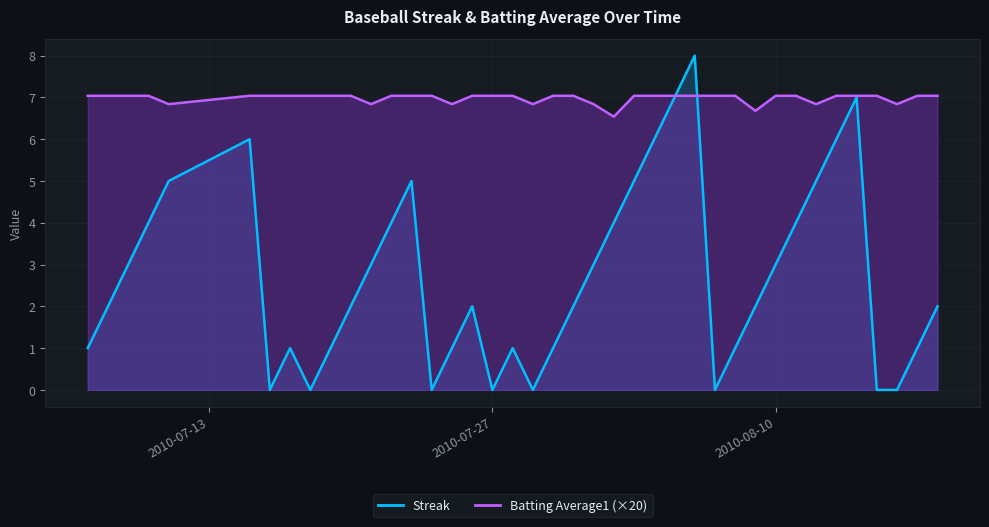

Reading right to left, list all the values displayed in this chart.

Streak: 2010-08-18=2.0	2010-08-17=1.0	2010-08-16=0.0	2010-08-15=0.0	2010-08-14=7.0	2010-08-13=6.0	2010-08-12=5.0	2010-08-11=4.0	2010-08-10=3.0	2010-08-09=2.0	2010-08-08=1.0	2010-08-07=0.0	2010-08-06=8.0	2010-08-05=7.0	2010-08-04=6.0	2010-08-03=5.0	2010-08-02=4.0	2010-08-01=3.0	2010-07-31=2.0	2010-07-30=1.0	2010-07-29=0.0	2010-07-28=1.0	2010-07-27=0.0	2010-07-26=2.0	2010-07-25=1.0	2010-07-24=0.0	2010-07-23=5.0	2010-07-22=4.0	2010-07-21=3.0	2010-07-20=2.0	2010-07-19=1.0	2010-07-18=0.0	2010-07-17=1.0	2010-07-16=0.0	2010-07-15=6.0	2010-07-11=5.0	2010-07-10=4.0	2010-07-09=3.0	2010-07-08=2.0	2010-07-07=1.0
Batting Average1: 2010-08-18=7.0	2010-08-17=7.0	2010-08-16=6.8	2010-08-15=7.0	2010-08-14=7.0	2010-08-13=7.0	2010-08-12=6.8	2010-08-11=7.0	2010-08-10=7.0	2010-08-09=6.7	2010-08-08=7.0	2010-08-07=7.0	2010-08-06=7.0	2010-08-05=7.0	2010-08-04=7.0	2010-08-03=7.0	2010-08-02=6.5	2010-08-01=6.8	2010-07-31=7.0	2010-07-30=7.0	2010-07-29=6.8	2010-07-28=7.0	2010-07-27=7.0	2010-07-26=7.0	2010-07-25=6.8	2010-07-24=7.0	2010-07-23=7.0	2010-07-22=7.0	2010-07-21=6.8	2010-07-20=7.0	2010-07-19=7.0	2010-07-18=7.0	2010-07-17=7.0	2010-07-16=7.0	2010-07-15=7.0	2010-07-11=6.8	2010-07-10=7.0	2010-07-09=7.0	2010-07-08=7.0	2010-07-07=7.0